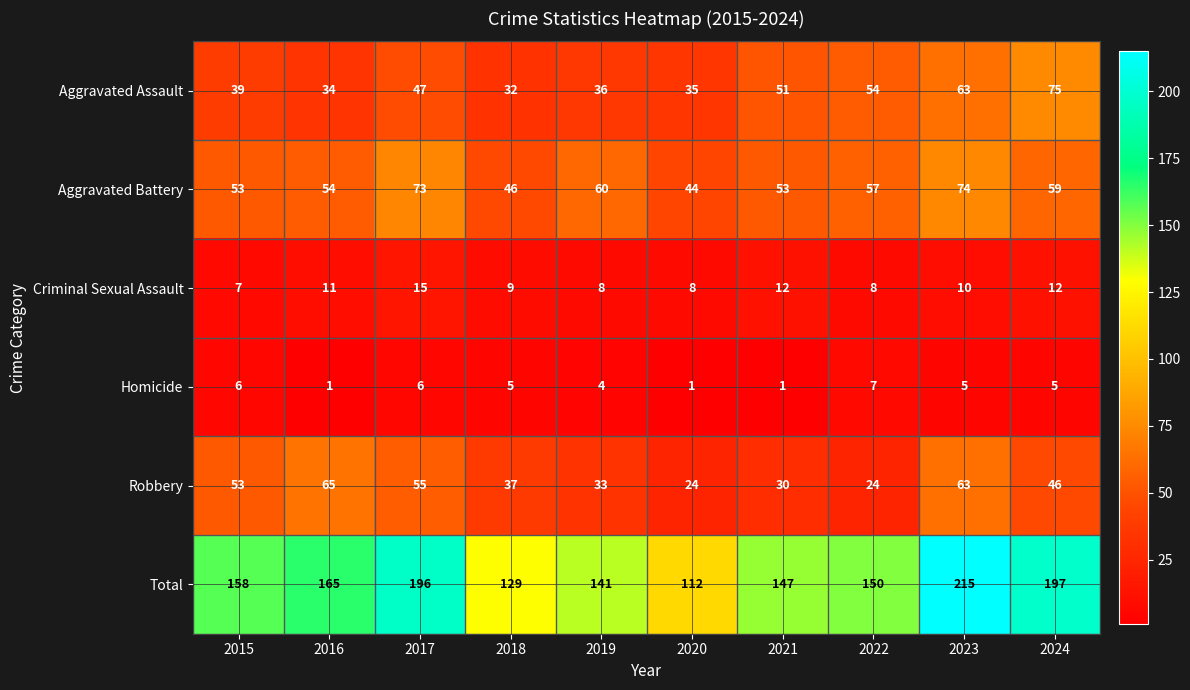

True or false: Criminal Sexual Assault has a value of 8 at 2022.

True